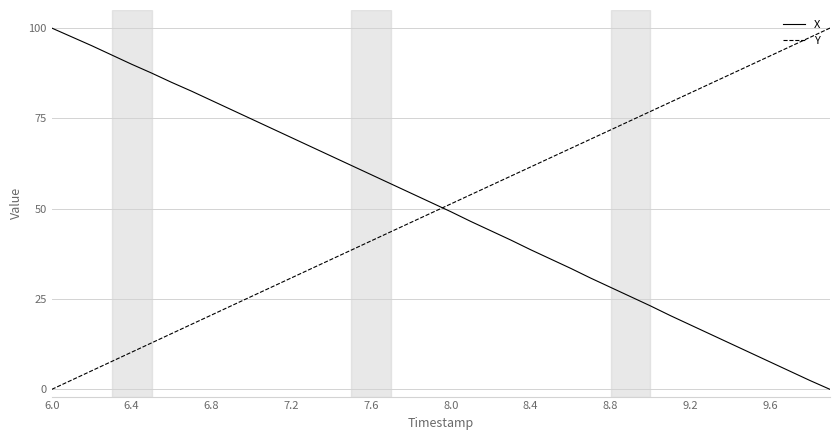

How many categories are shown in the chart?

40